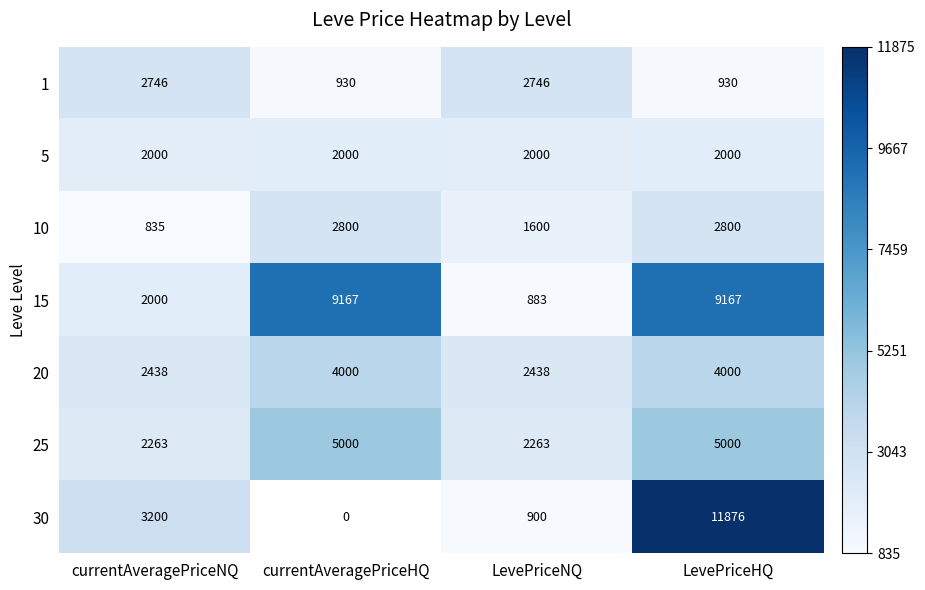

The 5 series shows 0.0 at currentAveragePriceNQ. True or false?

False